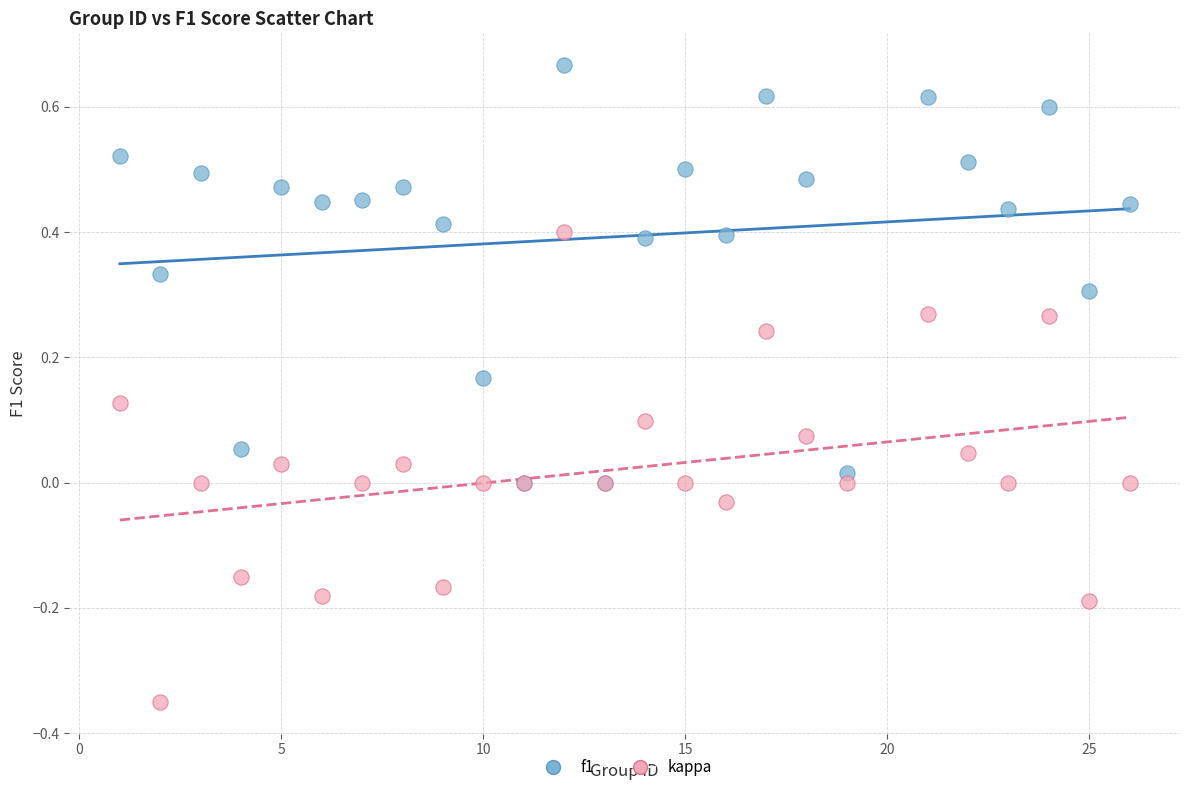

Which series contains the lowest Y value?

kappa